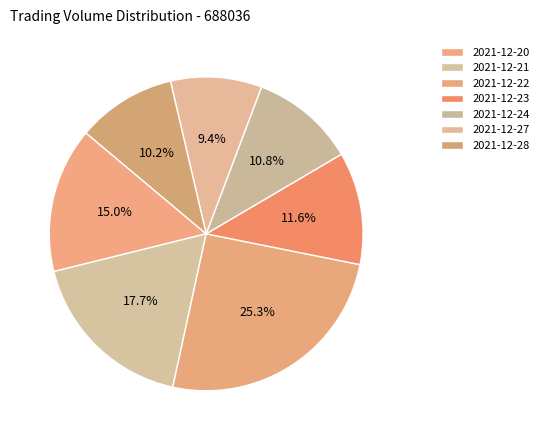

Which category has the biggest portion of the pie?

2021-12-22